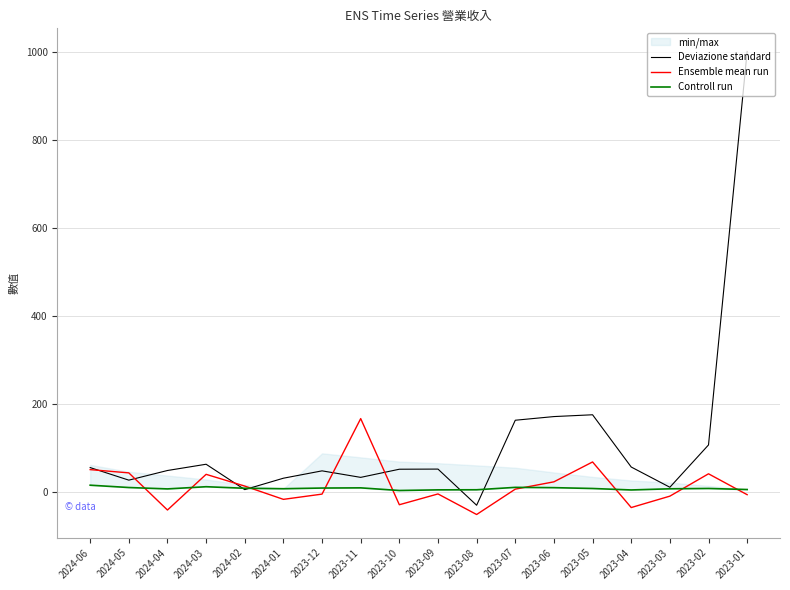

Which category has the lowest value in the Deviazione standard series?

2023-08